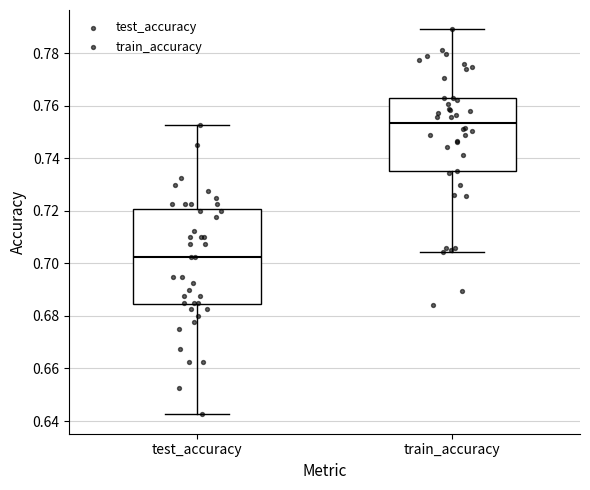

Reading left to right, transcribe this box plot: for each box, give where its median line is, the range the box spans, and where its two whiskers end, as read against the y-axis. The values are not printed on the chart, so give them approximately, as read against the axis.

test_accuracy: median 0.702, box 0.684 to 0.720, whiskers 0.642 to 0.752
train_accuracy: median 0.754, box 0.736 to 0.762, whiskers 0.704 to 0.790